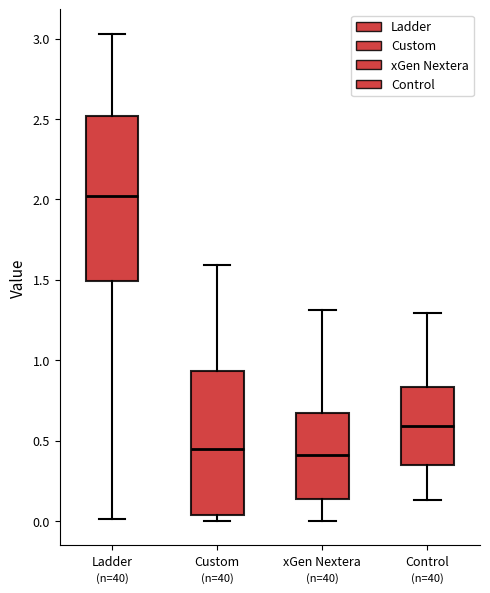

Reading left to right, transcribe this box plot: for each box, give where its median line is, the range the box spans, and where its two whiskers end, as read against the y-axis. The values are not printed on the chart, so give them approximately, as read against the axis.

Ladder: median 2.00, box 1.50 to 2.50, whiskers 0.00 to 3.05
Custom: median 0.45, box 0.05 to 0.95, whiskers 0.00 to 1.60
xGen Nextera: median 0.40, box 0.15 to 0.65, whiskers 0.00 to 1.30
Control: median 0.60, box 0.35 to 0.85, whiskers 0.15 to 1.30